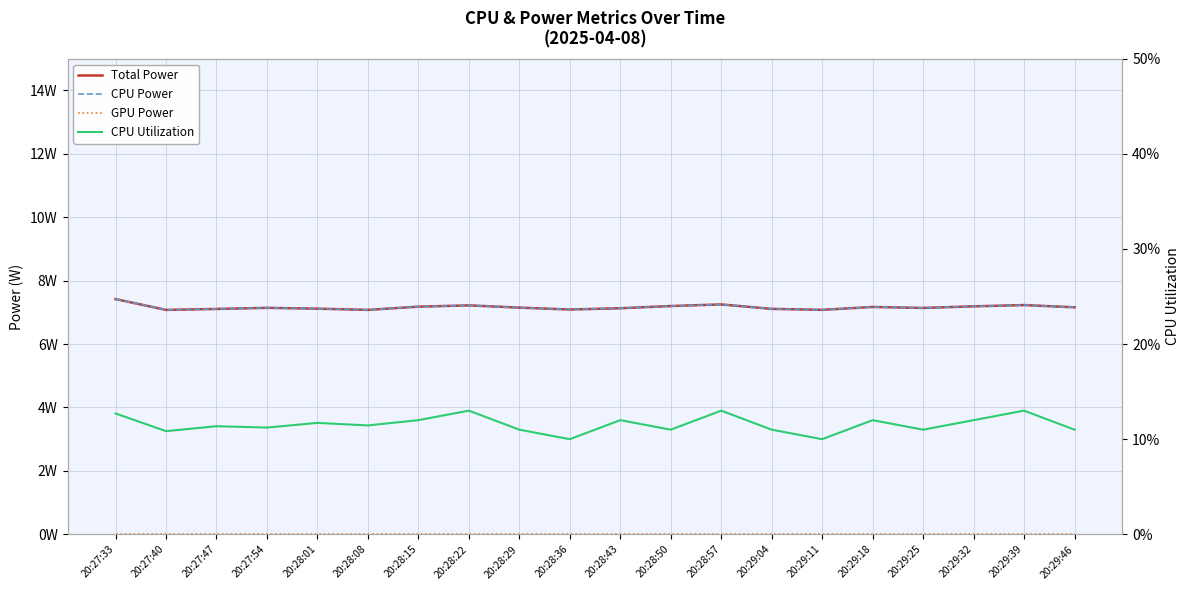

What is the maximum value shown in the chart?

7.4